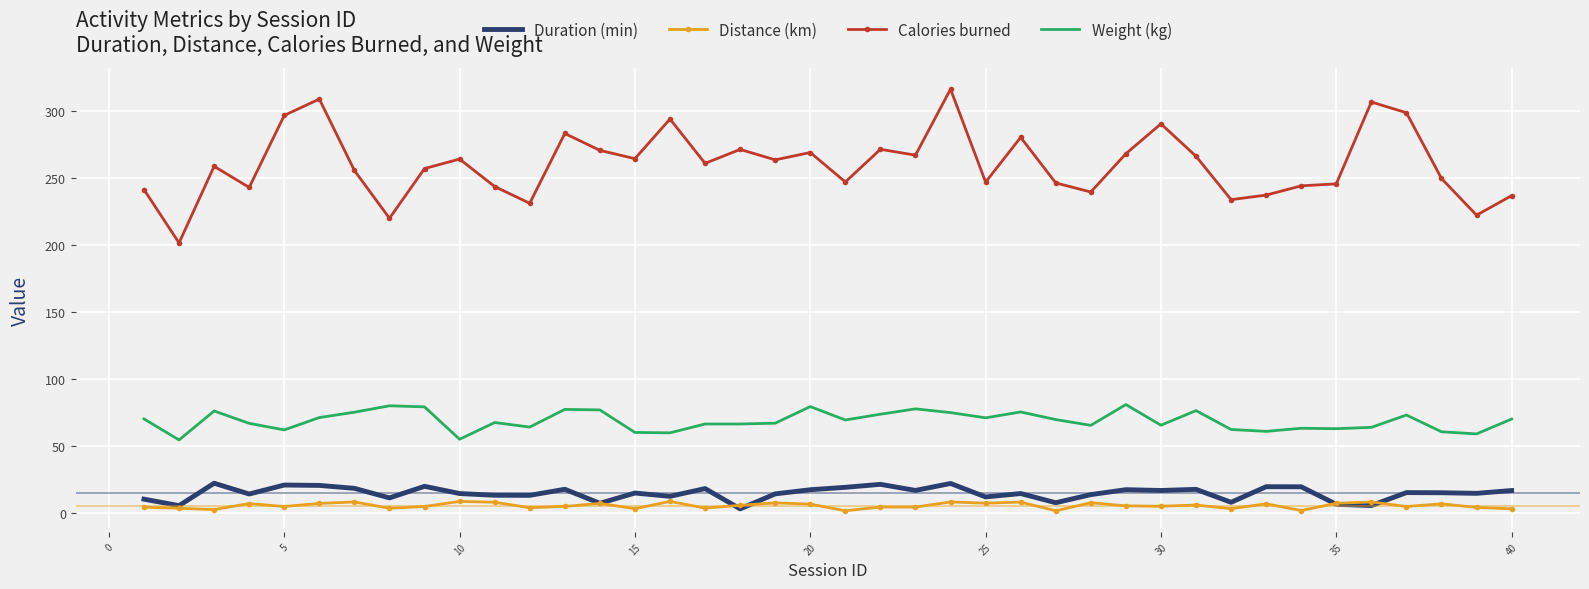

True or false: Calories burned and Distance (km) intersect in this chart.

False